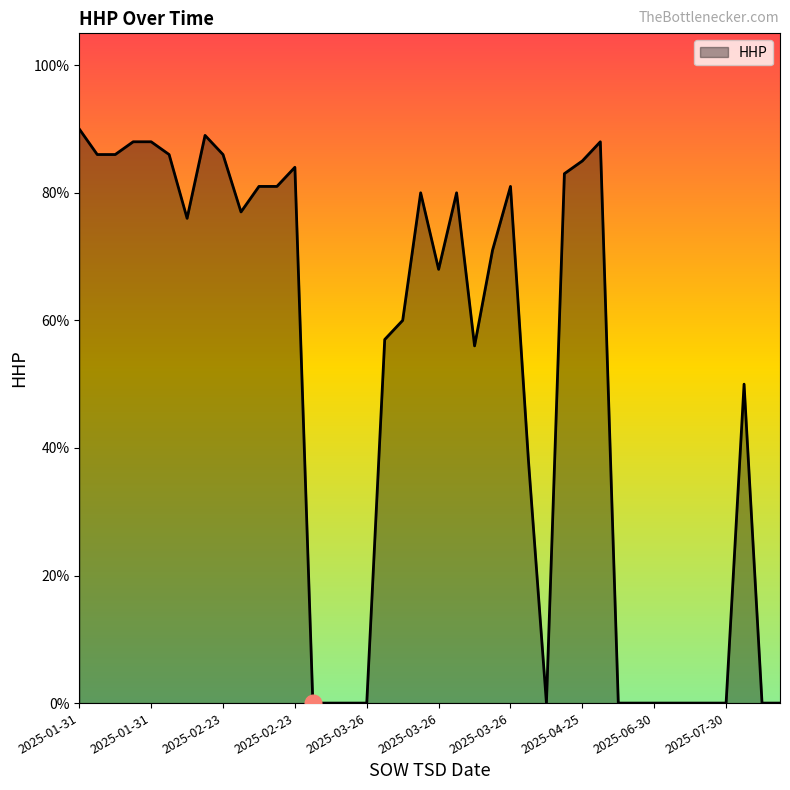

What is the difference between the maximum and minimum values?

90